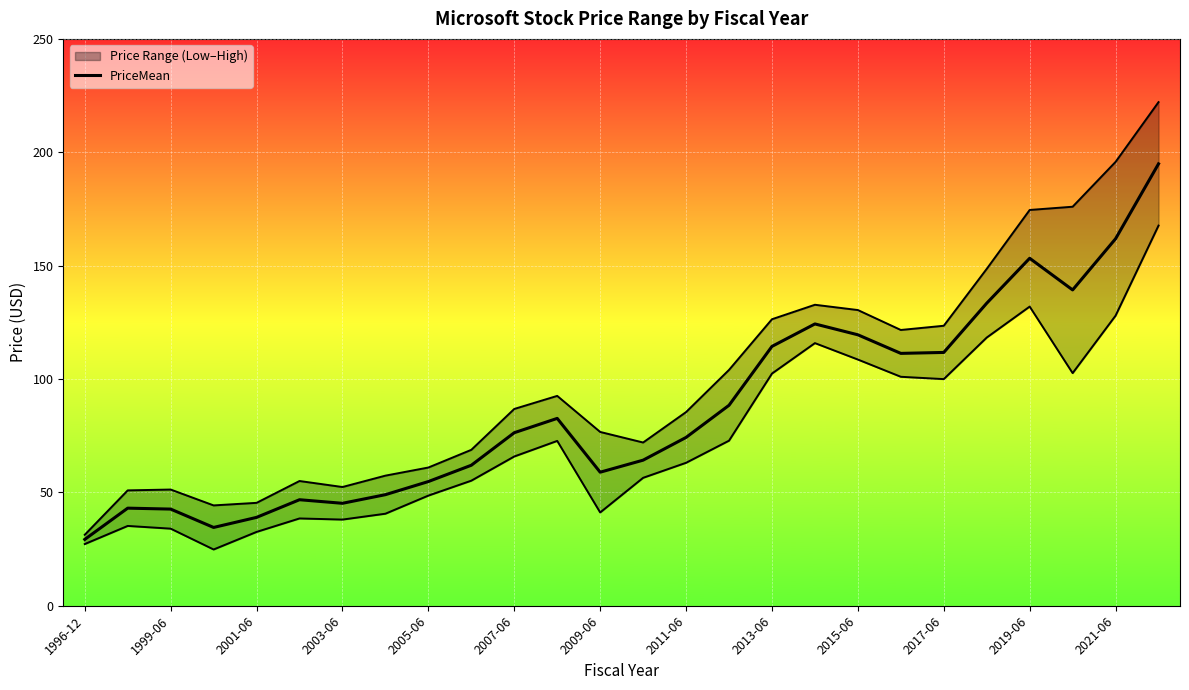

What position from the left is 2015-06?

19